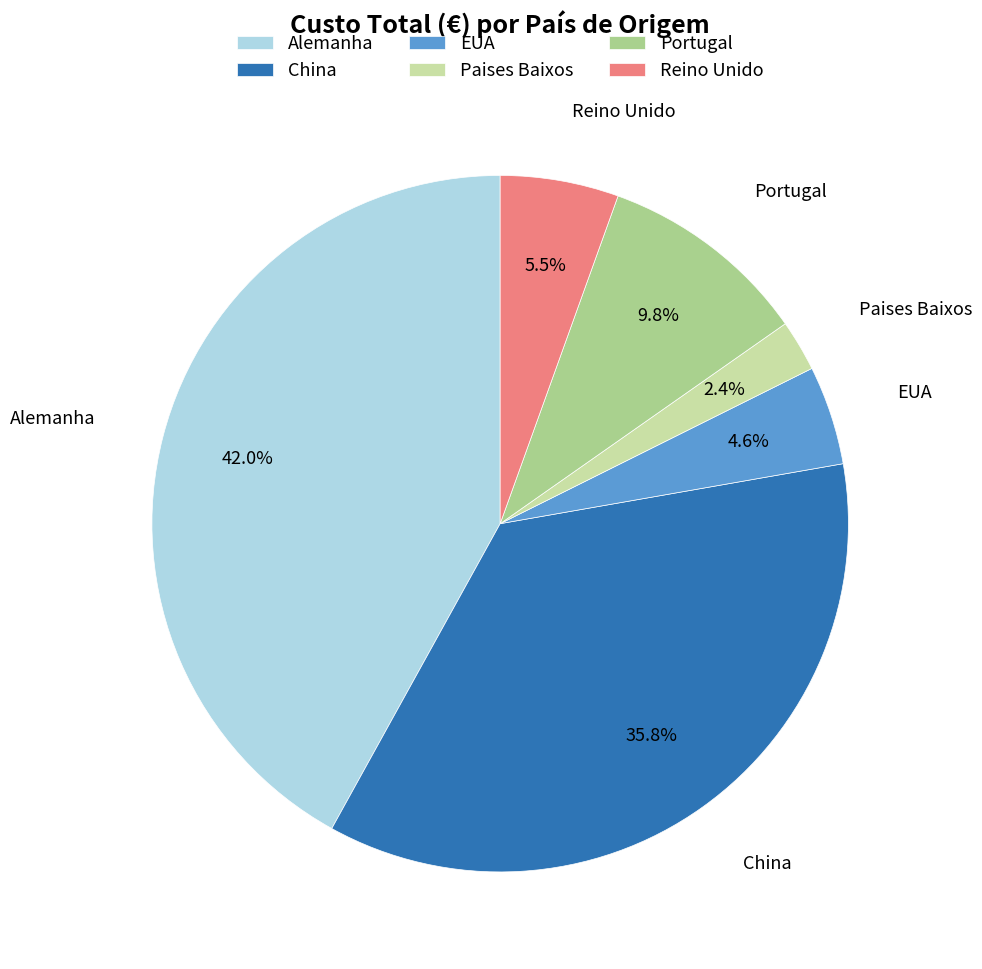

What is the ratio of the value at Alemanha to the value at Reino Unido?

7.6